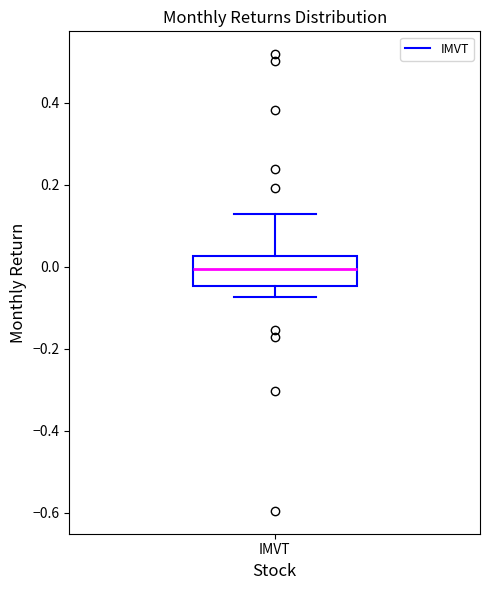

Transcribe this box plot: give where the median line is, the range the box spans, and where the two whiskers end, as read against the y-axis. The values are not printed on the chart, so give them approximately, as read against the axis.

median 0.00, box -0.04 to 0.02, whiskers -0.08 to 0.12